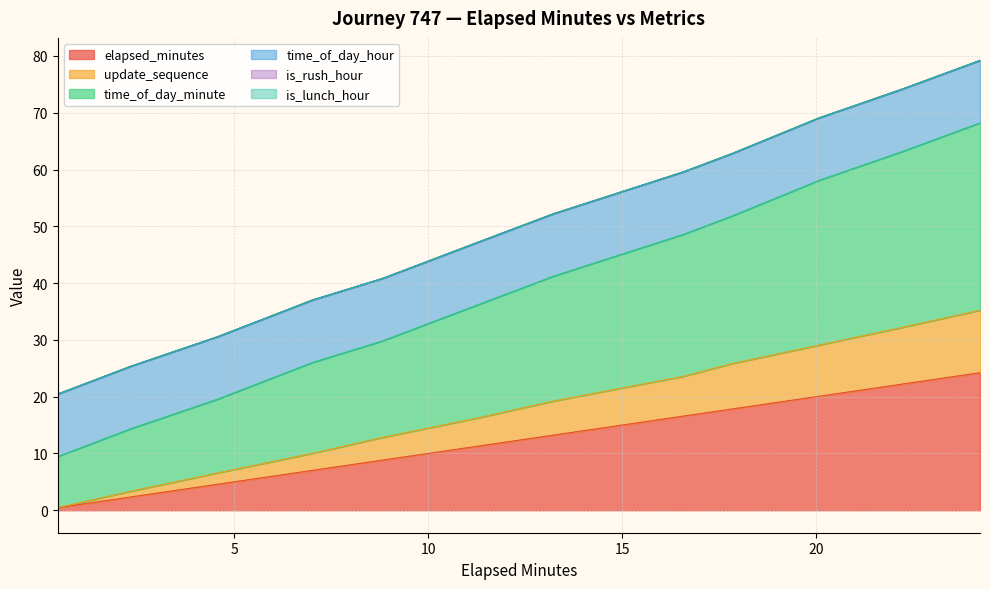

True or false: time_of_day_minute and elapsed_minutes intersect in this chart.

False